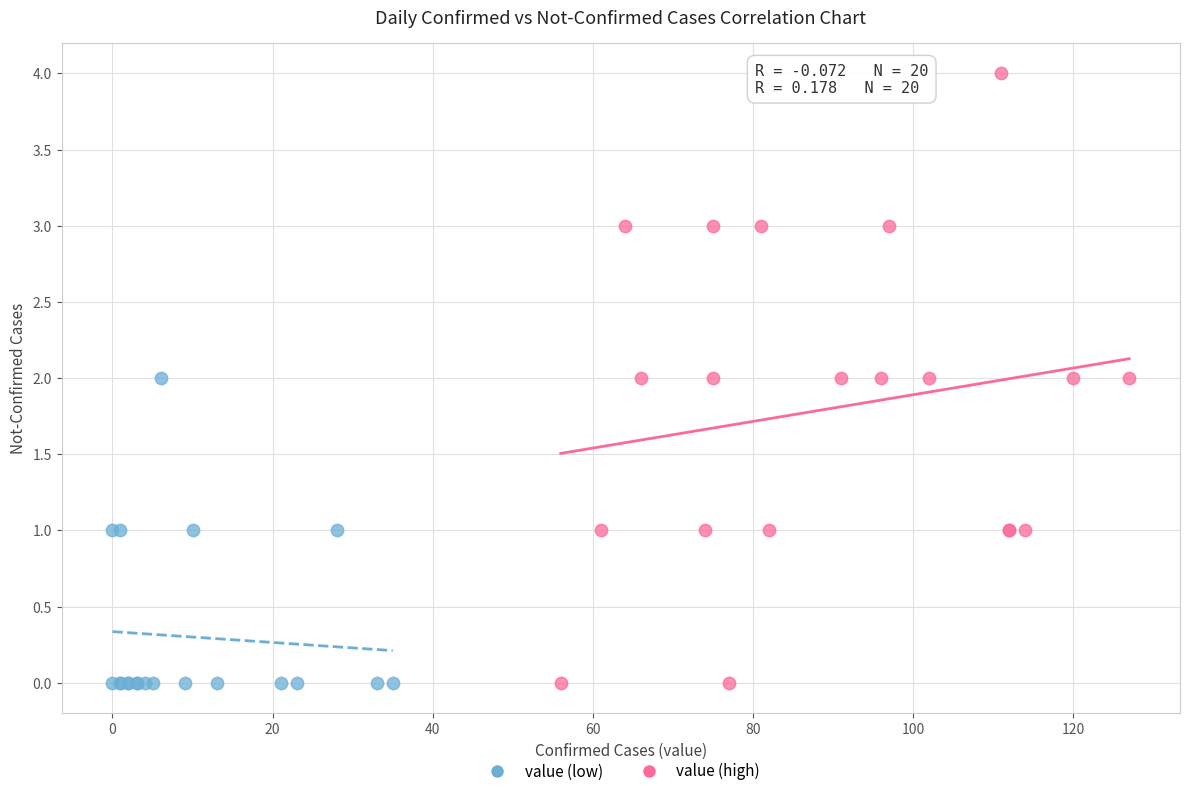

Which series contains the highest Y value?

value (high)